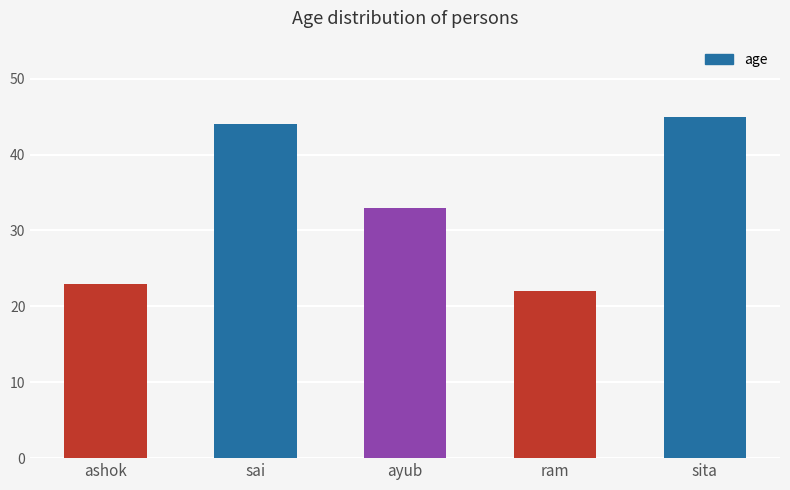

How many series are shown in this chart?

1